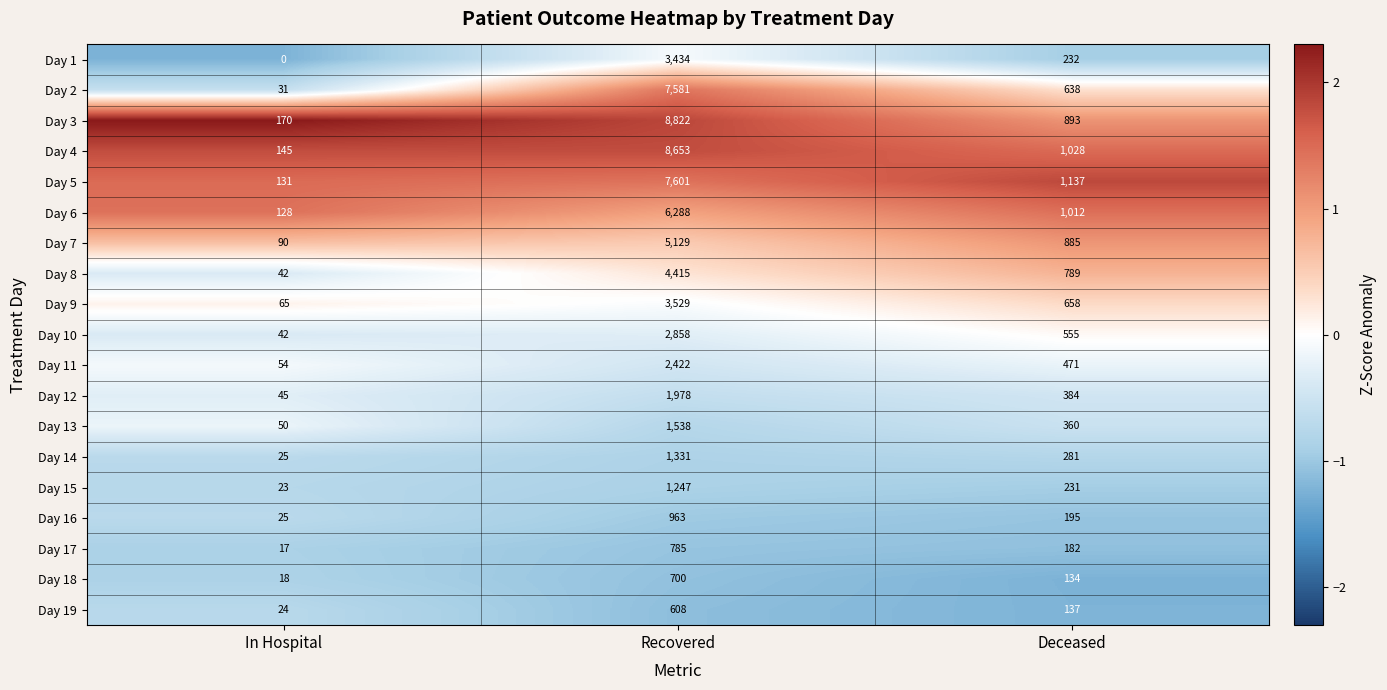

What is the spread (max minus min) of values at Deceased?

1003